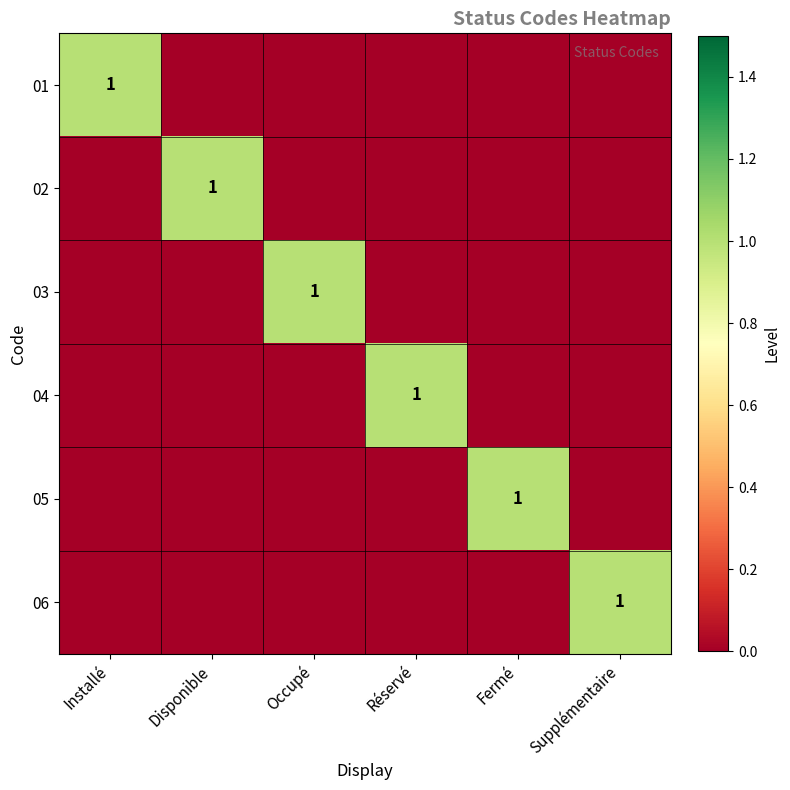

Which has a higher value, Réservé or Installé?

Installé